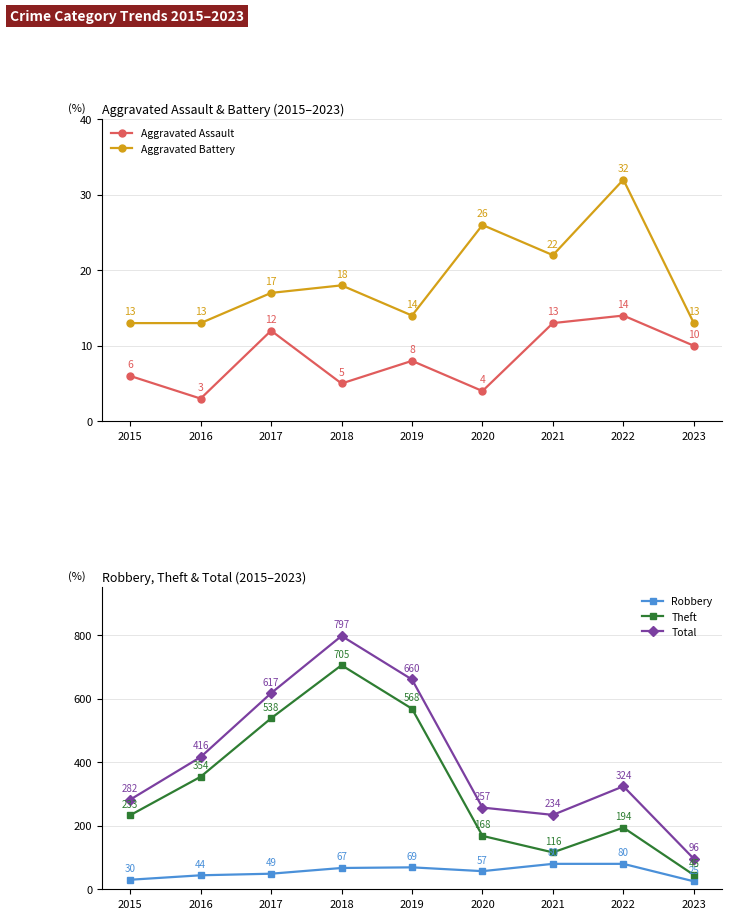

What is the sum of all Theft values?

2921